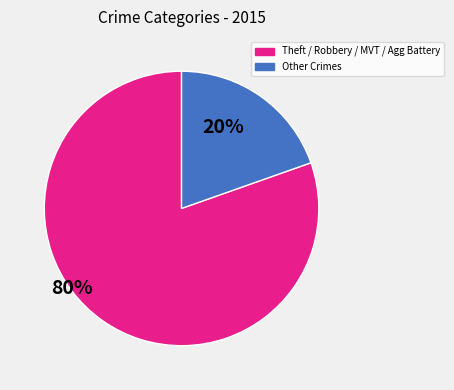

Is there any slice that represents more than half of the pie?

Yes